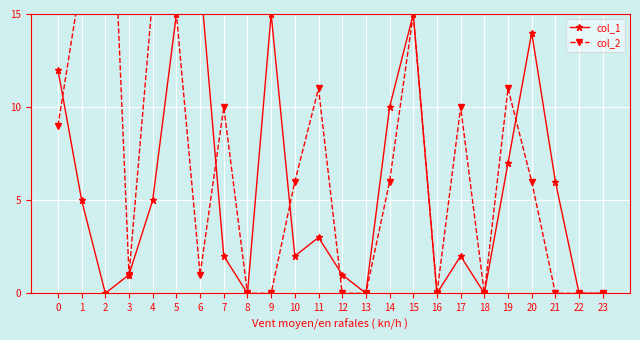

Reading left to right, extract all data points from this chart.

col_1: 12	5	0	1	5	15	17	2	0	15	2	3	1	0	10	15	0	2	0	7	14	6	0	0
col_2: 9	17	31	1	16	15	1	10	0	0	6	11	0	0	6	15	0	10	0	11	6	0	0	0